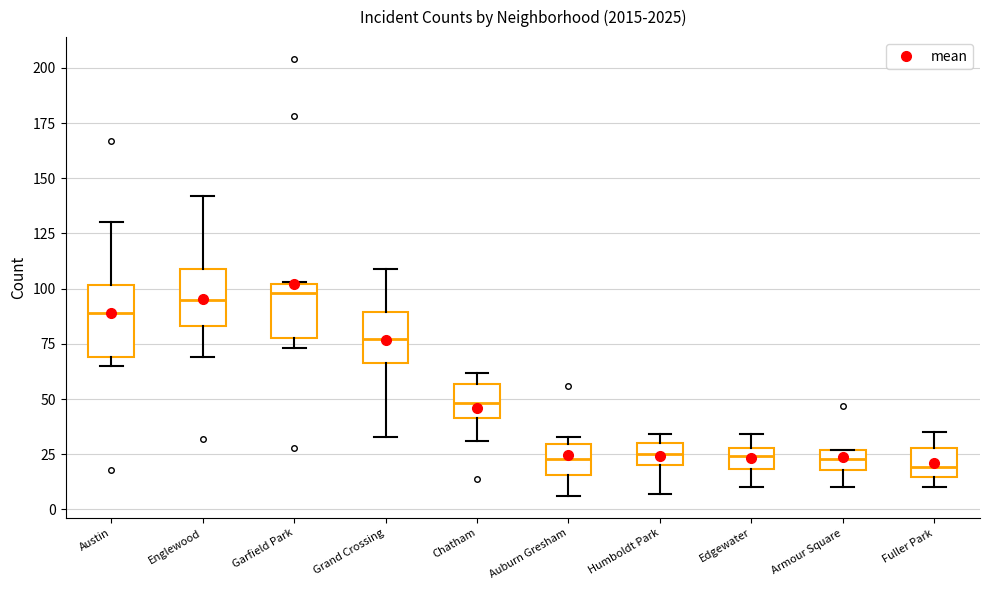

Reading left to right, transcribe this box plot: for each box, give where its median line is, the range the box spans, and where its two whiskers end, as read against the y-axis. The values are not printed on the chart, so give them approximately, as read against the axis.

Austin: median 90, box 70 to 100, whiskers 65 to 130
Englewood: median 95, box 85 to 110, whiskers 70 to 140
Garfield Park: median 100 (just below the box's upper edge), box 80 to 100, whiskers 75 to 105
Grand Crossing: median 75, box 65 to 90, whiskers 35 to 110
Chatham: median 50, box 40 to 55, whiskers 30 to 60
Auburn Gresham: median 25, box 15 to 30, whiskers 5 to 35
Humboldt Park: median 25, box 20 to 30, whiskers 5 to 35
Edgewater: median 25, box 20 to 30, whiskers 10 to 35
Armour Square: median 25 (inside the box), box 20 to 25, whiskers 10 to 25
Fuller Park: median 20, box 15 to 30, whiskers 10 to 35